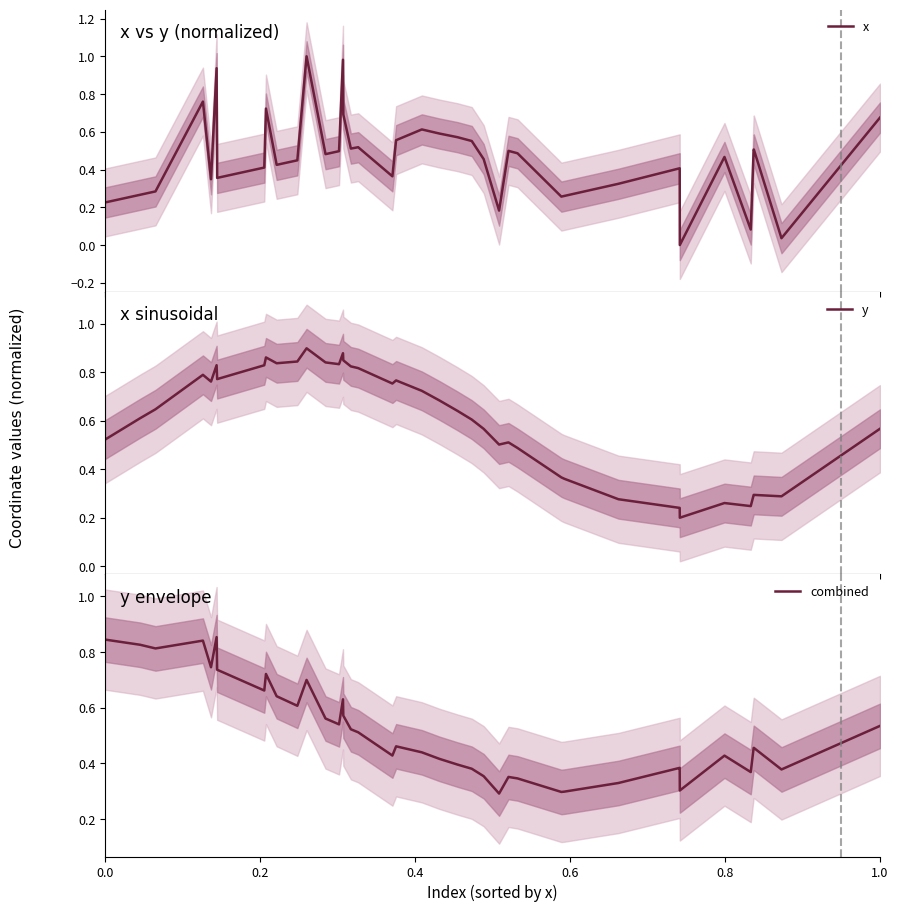

Is the value of y at 22 greater than the value of x at 32?

Yes